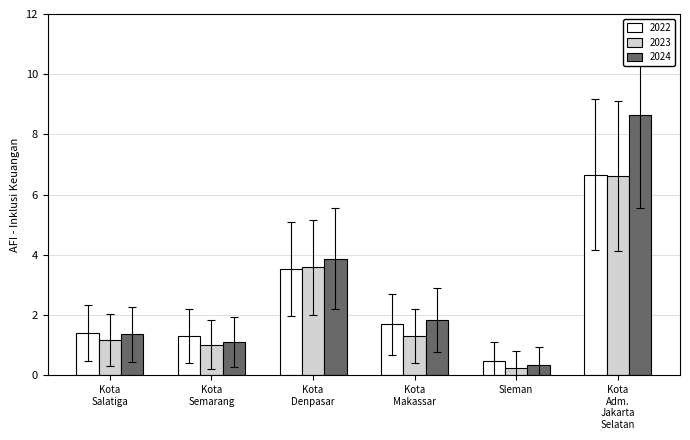

True or false: 2024 has a value of 0.3 at Sleman.

True